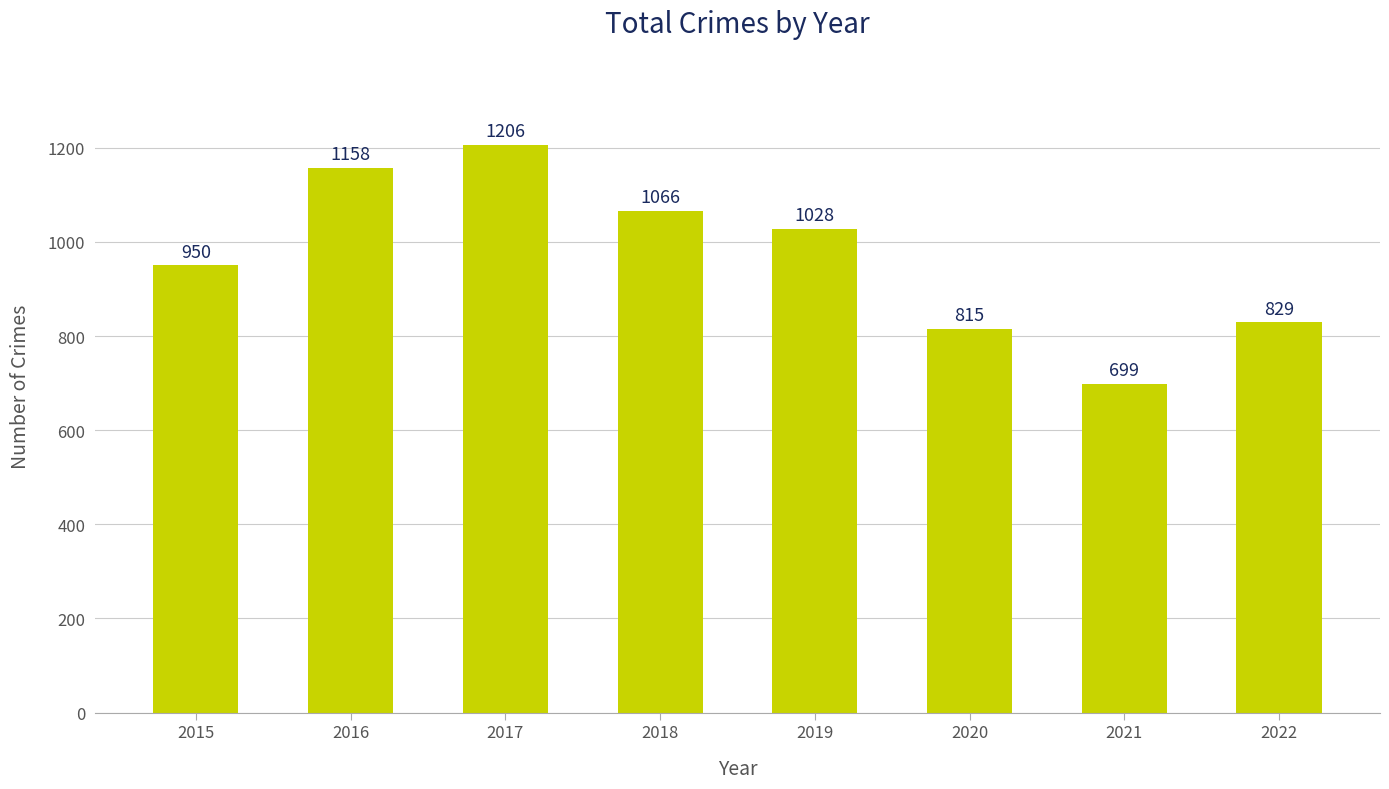

Count the number of categories in the chart.

8